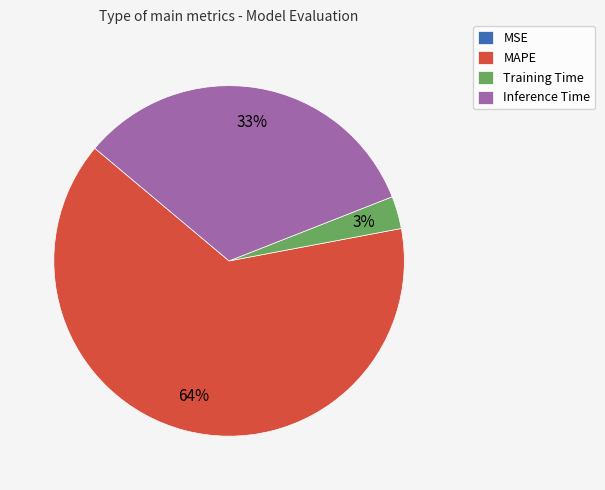

Which category has the biggest portion of the pie?

MAPE